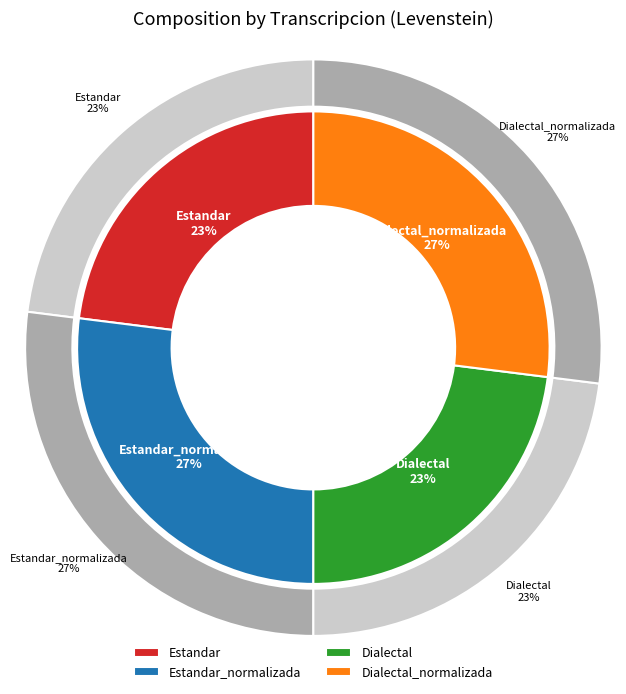

What percentage is the Estandar slice, to the nearest percent?

23%